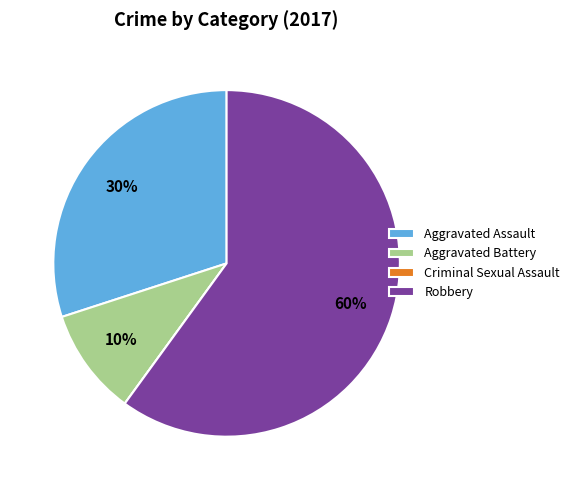

The Robbery slice represents 74% of the pie. True or false?

False